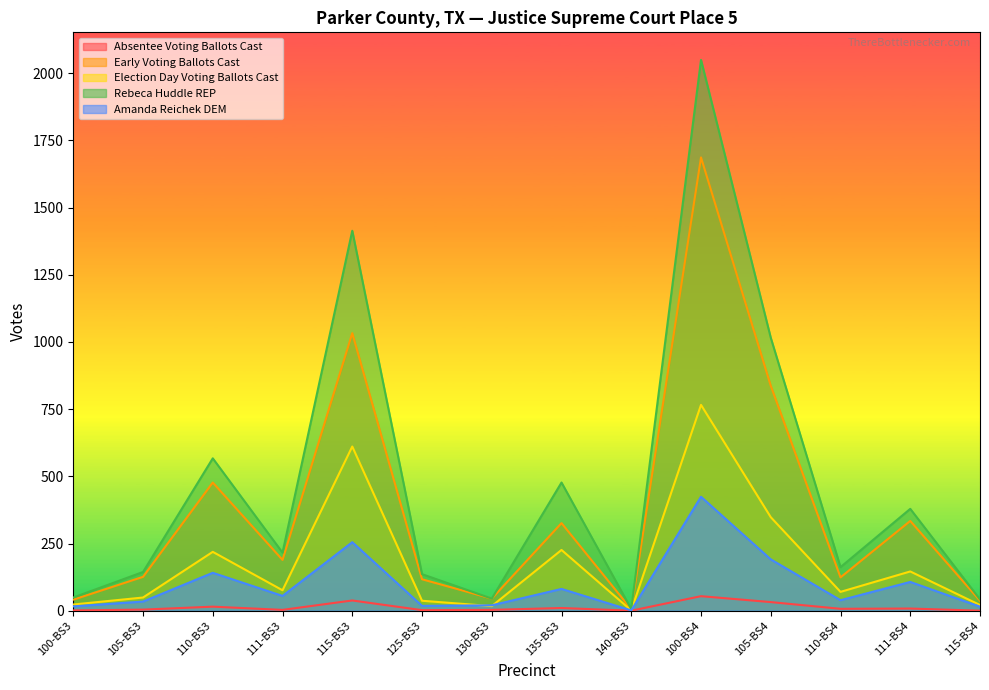

List the labels in order of Rebeca Huddle REP value, largest first.

100-BS4, 115-BS3, 105-BS4, 110-BS3, 135-BS3, 111-BS4, 111-BS3, 110-BS4, 105-BS3, 125-BS3, 100-BS3, 130-BS3, 115-BS4, 140-BS3